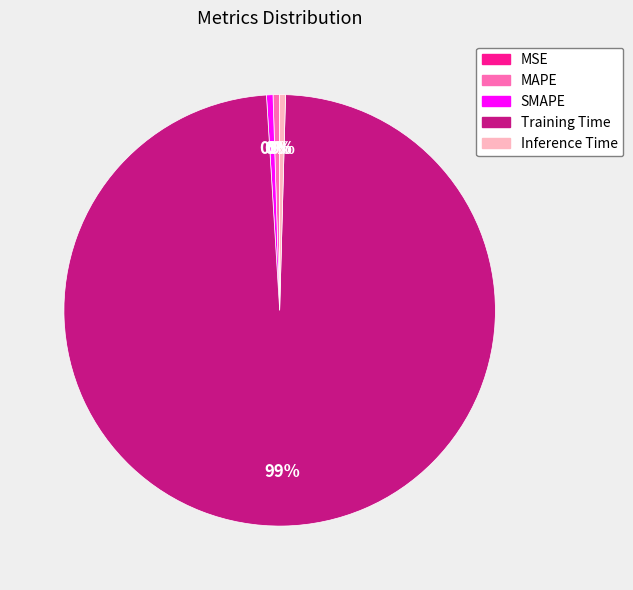

Which category has the biggest portion of the pie?

Training Time